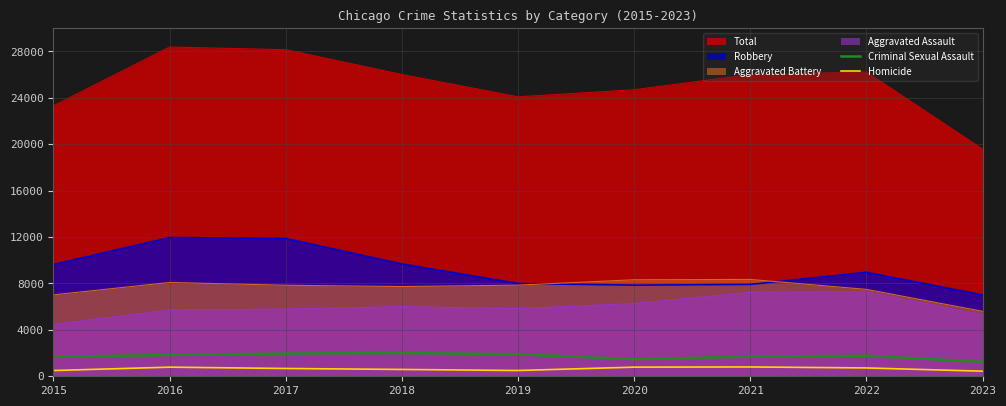

What is the total value across all series at 2018?

2595